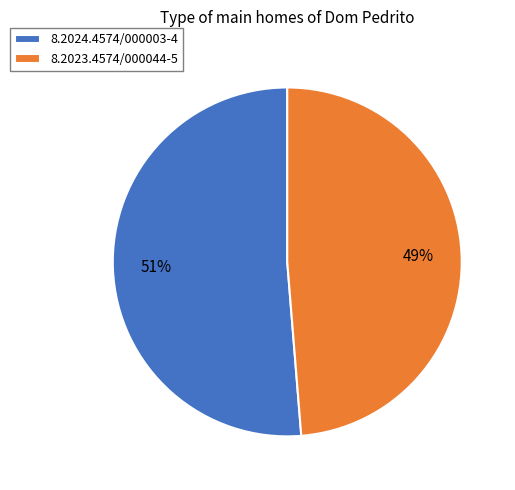

To the nearest percent, what is the combined percentage of 8.2023.4574/000044-5 and 8.2024.4574/000003-4?

100%